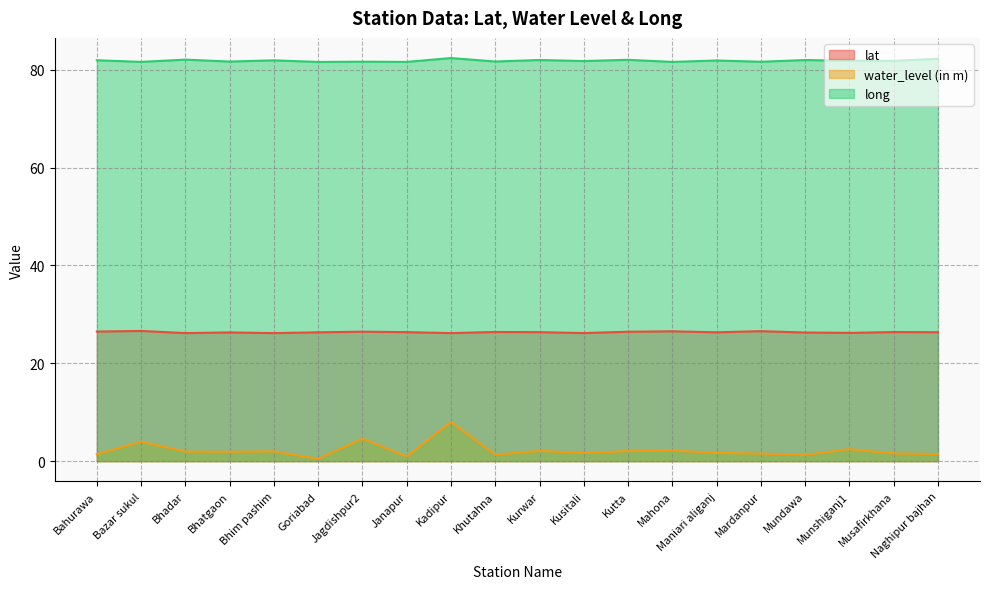

Is the value of lat at Khutahna greater than the value of water_level (in m) at Mundawa?

Yes